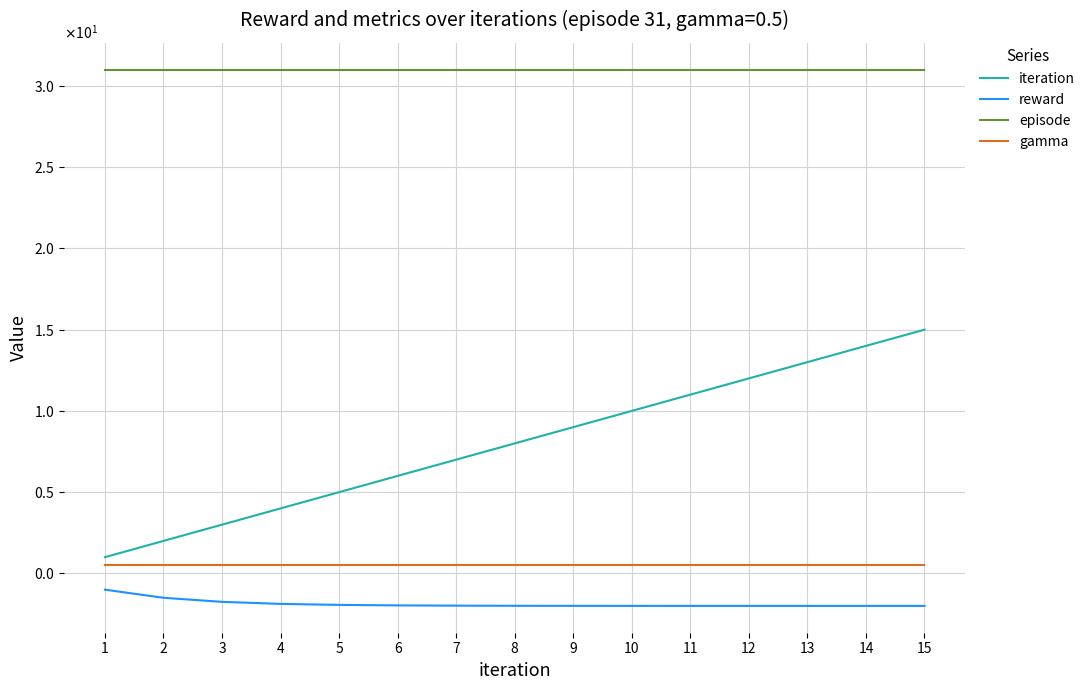

Between 5 and 15, which series saw the biggest shift?

iteration